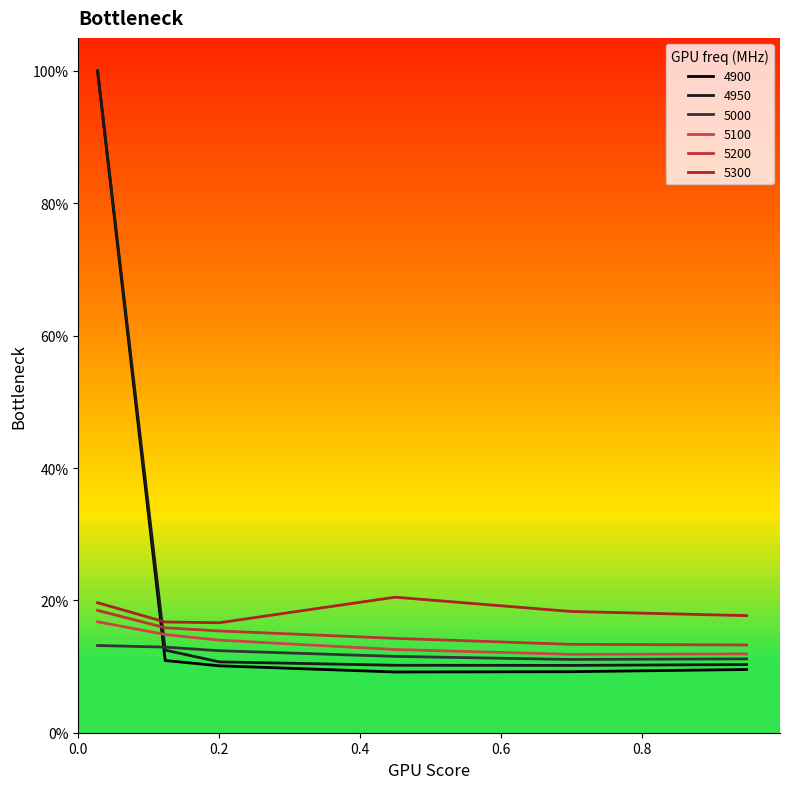

Does the chart display data point markers on the line(s)?

No